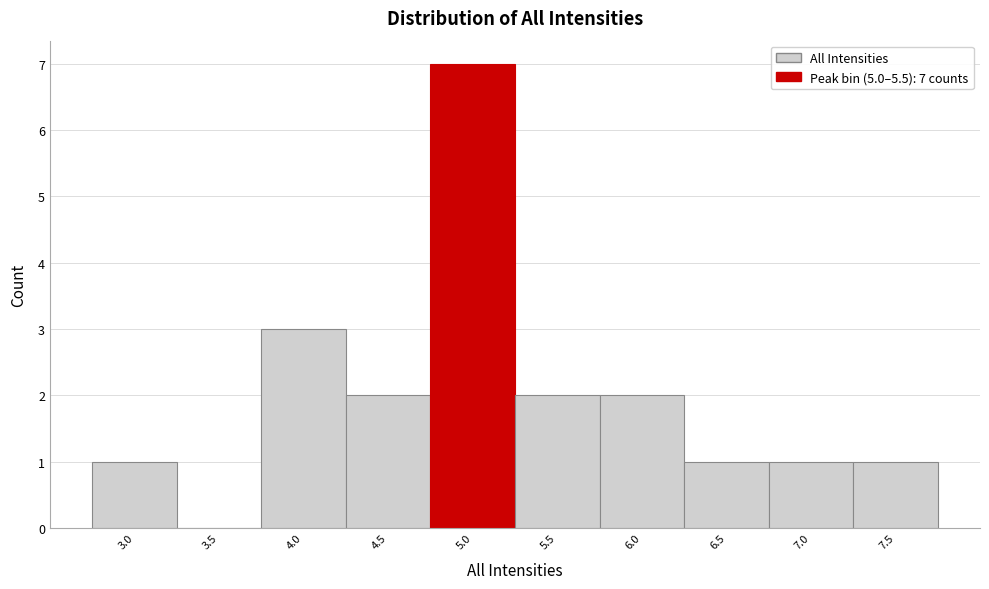

Reading left to right, list all the values displayed in this chart.

3.0=1	3.5=0	4.0=3	4.5=2	5.0=7	5.5=2	6.0=2	6.5=1	7.0=1	7.5=1